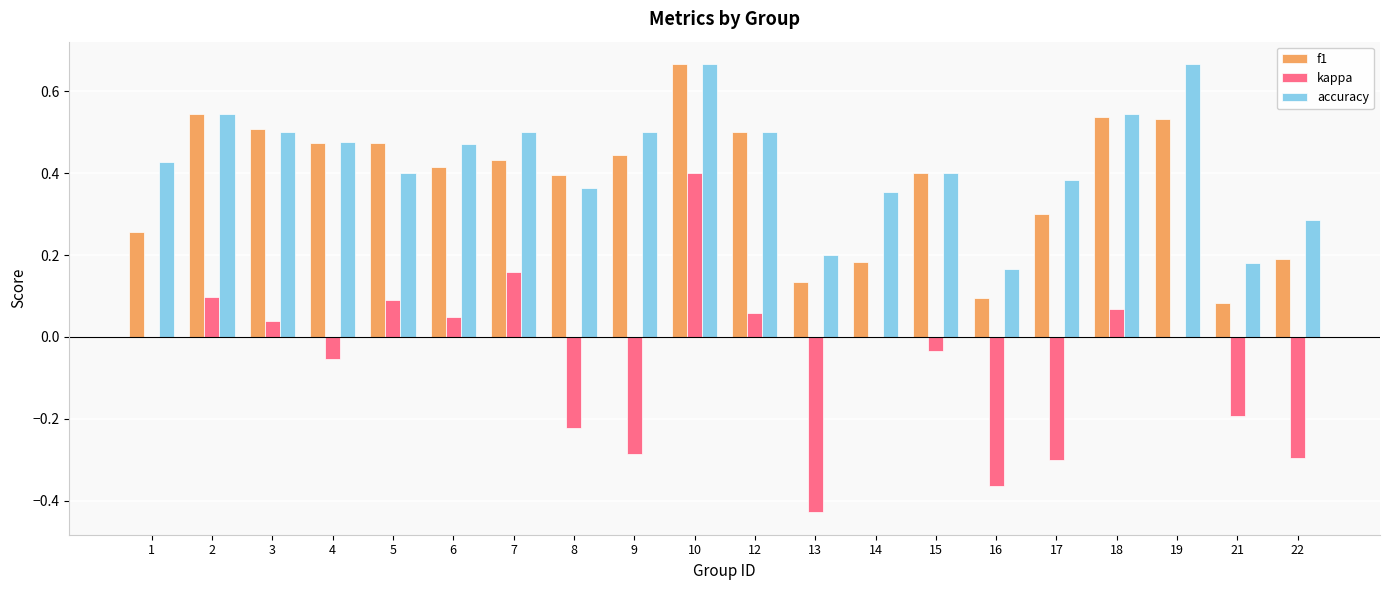

True or false: f1 has a value of 0.1 at 16.

True